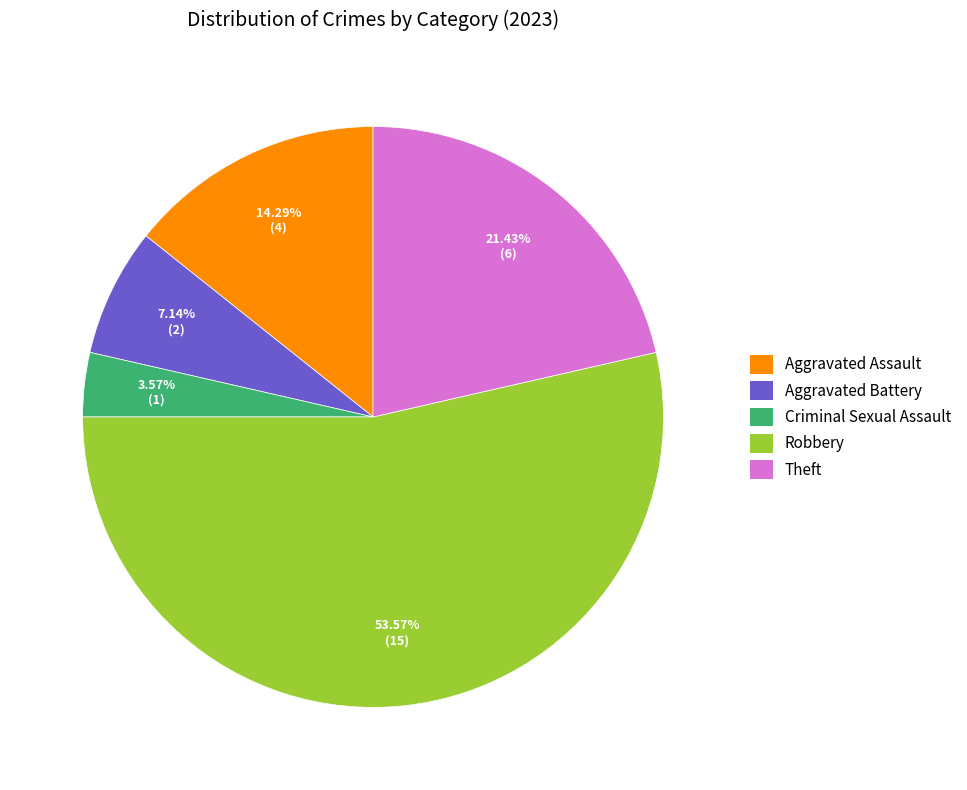

To the nearest percent, what percentage of the pie is Theft?

21%